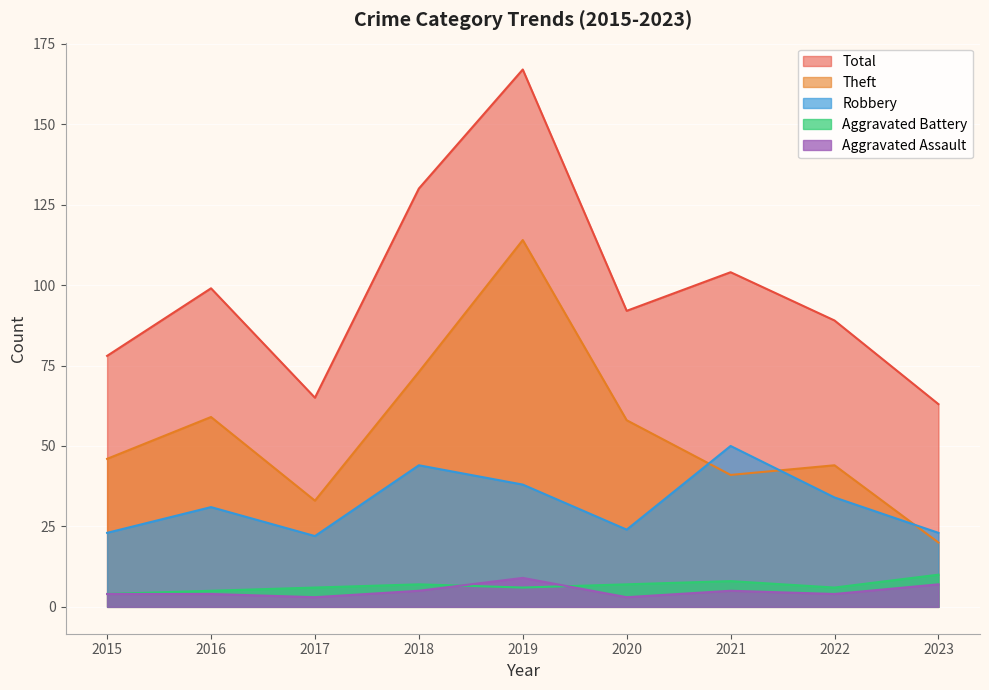

How many lines are shown in the chart?

5